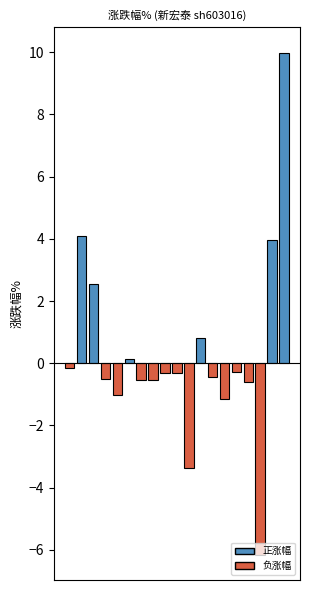

How many values exceed 0?

6